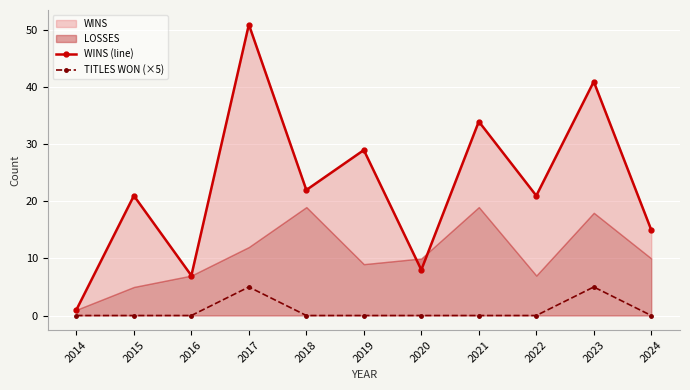

True or false: TITLES WON (×5) and WINS (line) cross at least once.

False